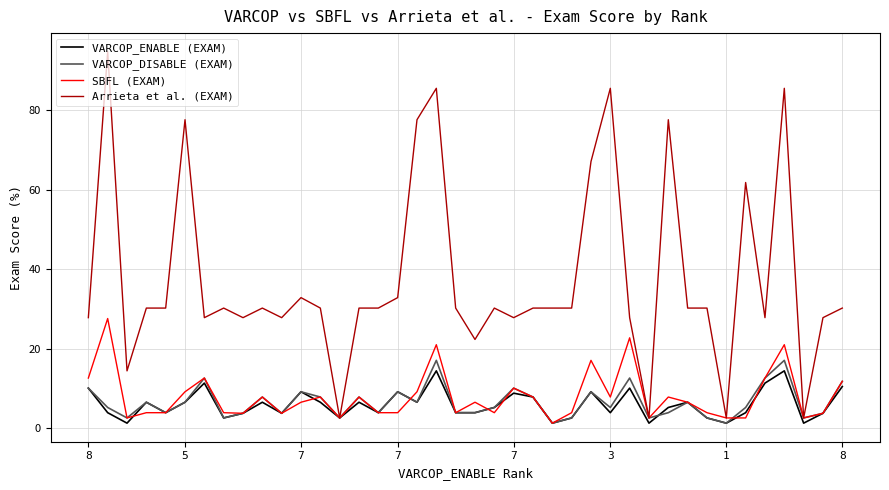

At how many categories does at least one series exceed 9?

36